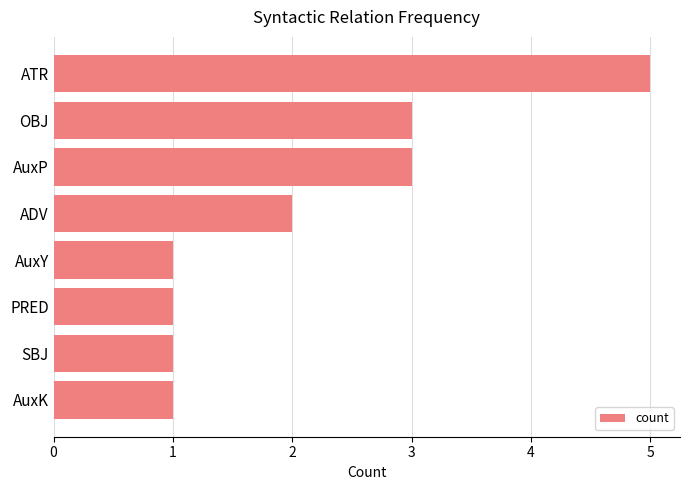

Is it true that the value at AuxK is 1?

True